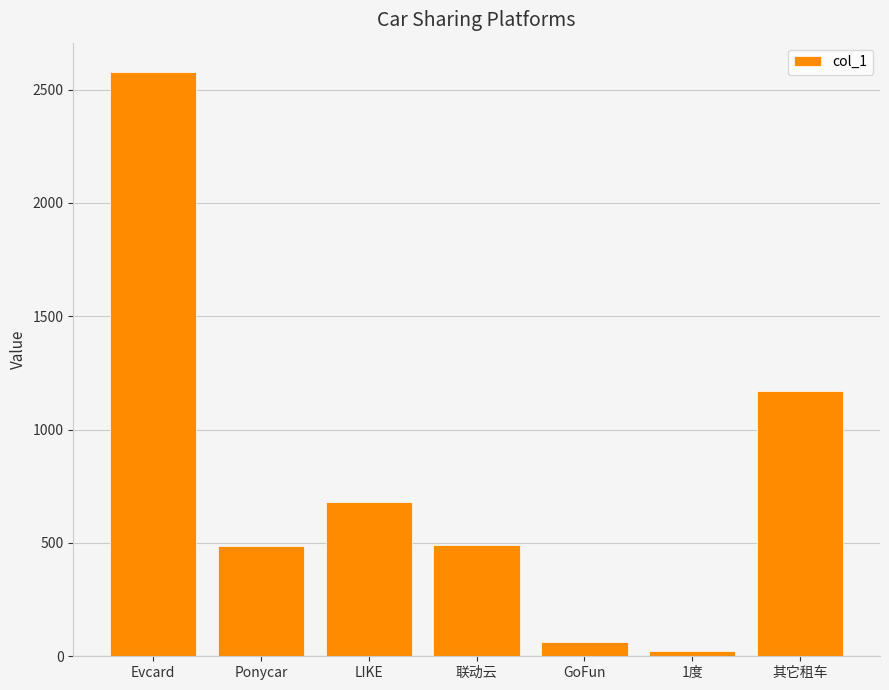

What is the difference between the maximum and minimum values?

2555.0